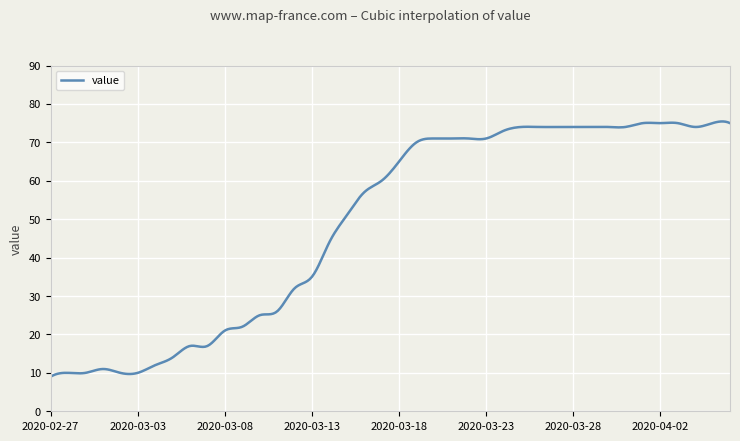

What is the minimum value shown in the chart?

9.0